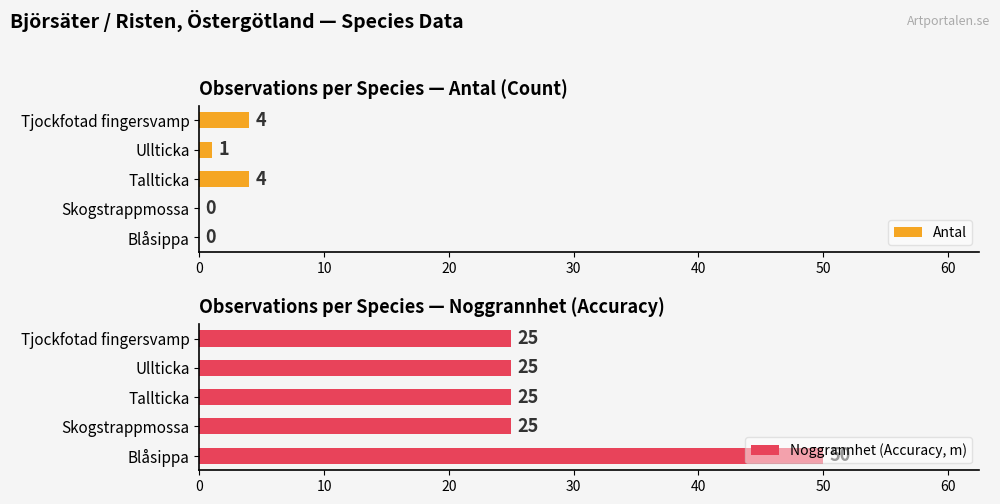

Which series has the largest range (max minus min)?

Noggrannhet (Accuracy, m)